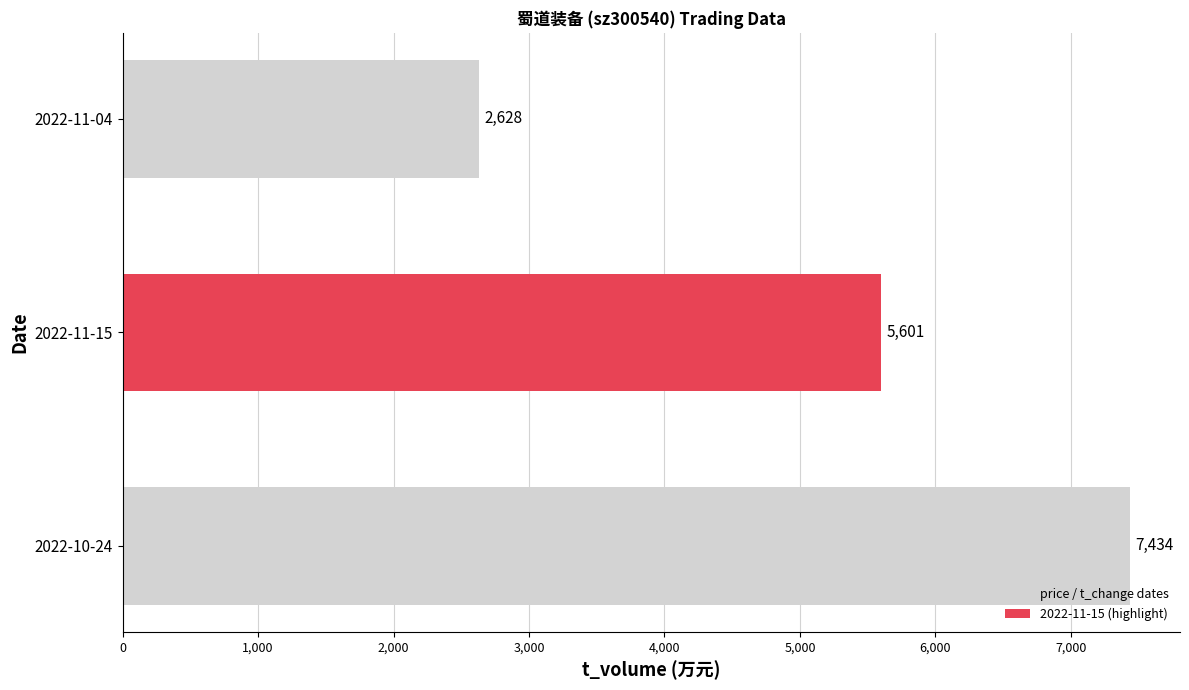

Which has a higher value, 2022-11-04 or 2022-11-15?

2022-11-15